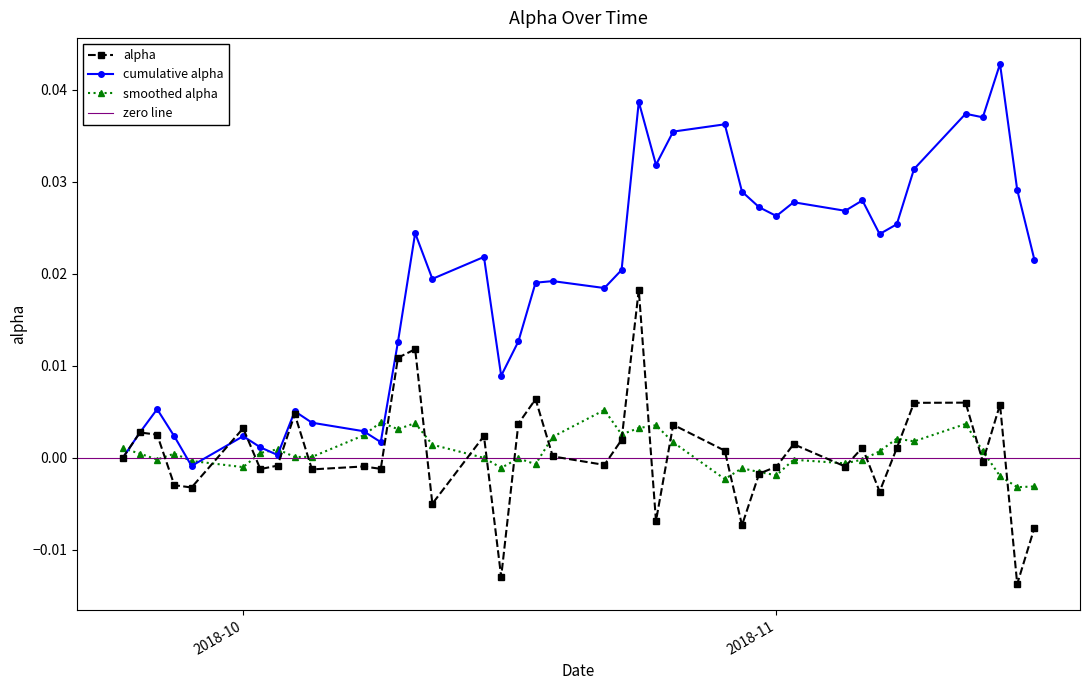

Where is the data nearest to the value 0?

2018-09-24